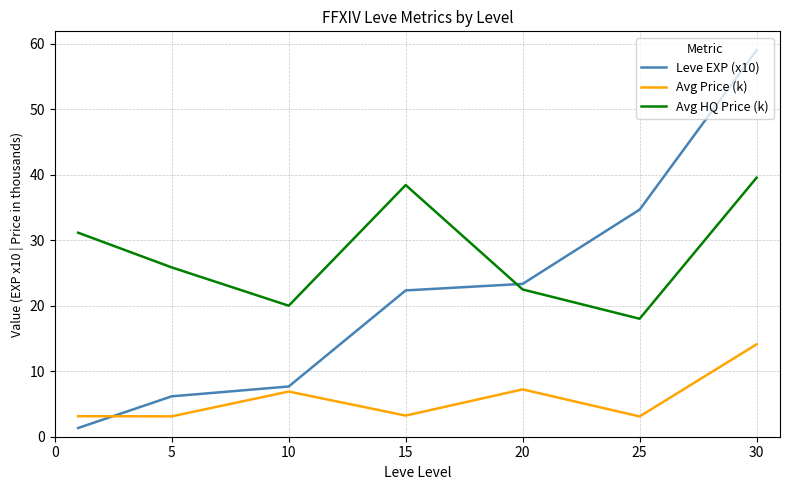

What is the minimum value shown in the chart?

1.3